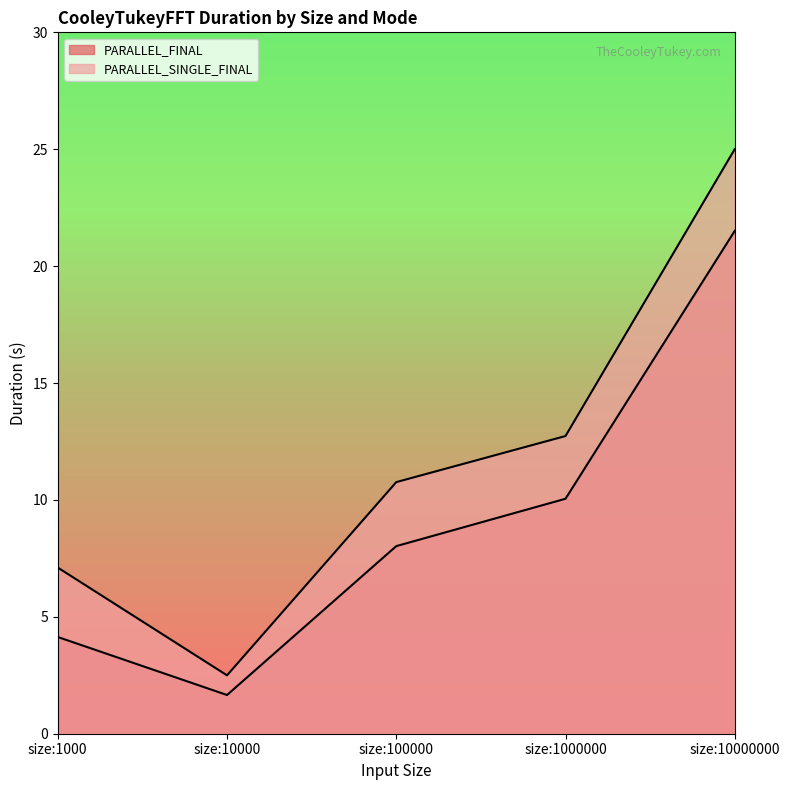

Reading left to right, list all the values displayed in this chart.

PARALLEL_FINAL: size:1000=4.1	size:10000=1.7	size:100000=8.0	size:1000000=10.1	size:10000000=21.5
PARALLEL_SINGLE_FINAL: size:1000=7.1	size:10000=2.5	size:100000=10.8	size:1000000=12.7	size:10000000=25.0